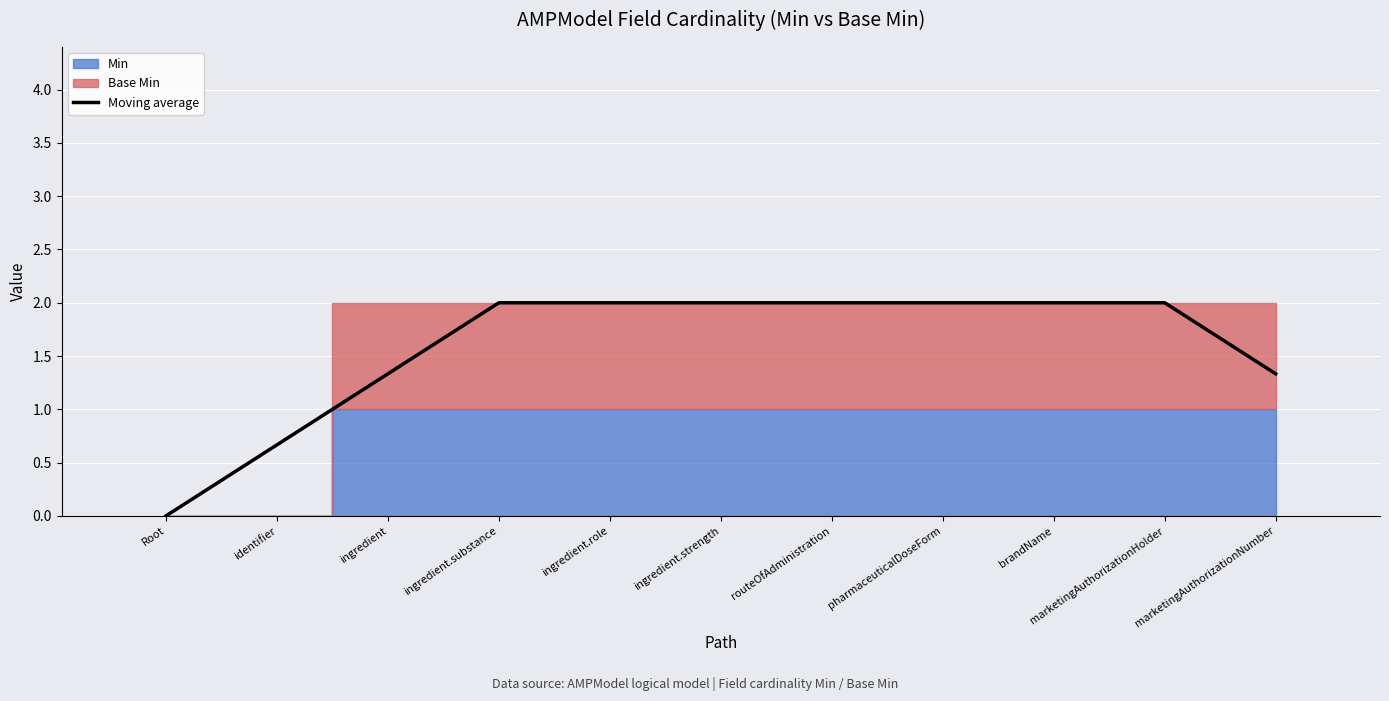

Are the bars grouped side by side (vs. stacked)?

No